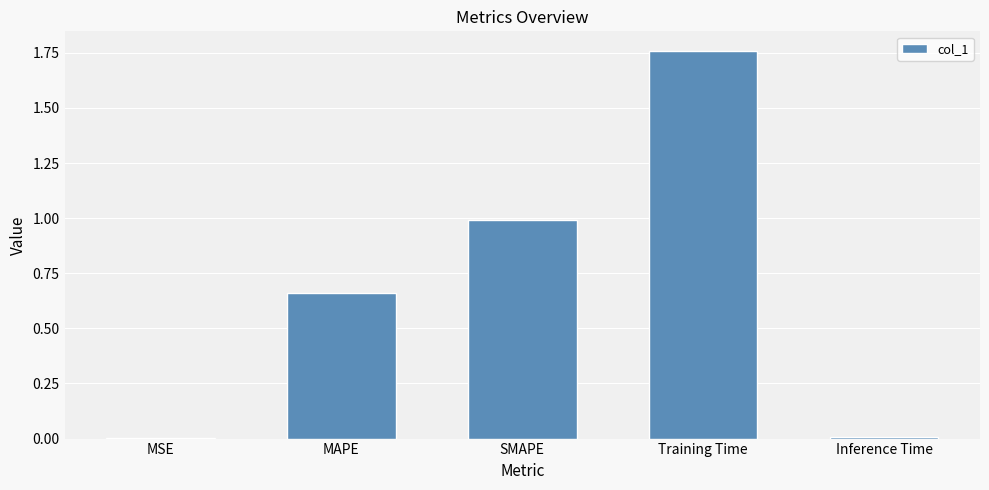

Which has a higher value, MAPE or Training Time?

Training Time